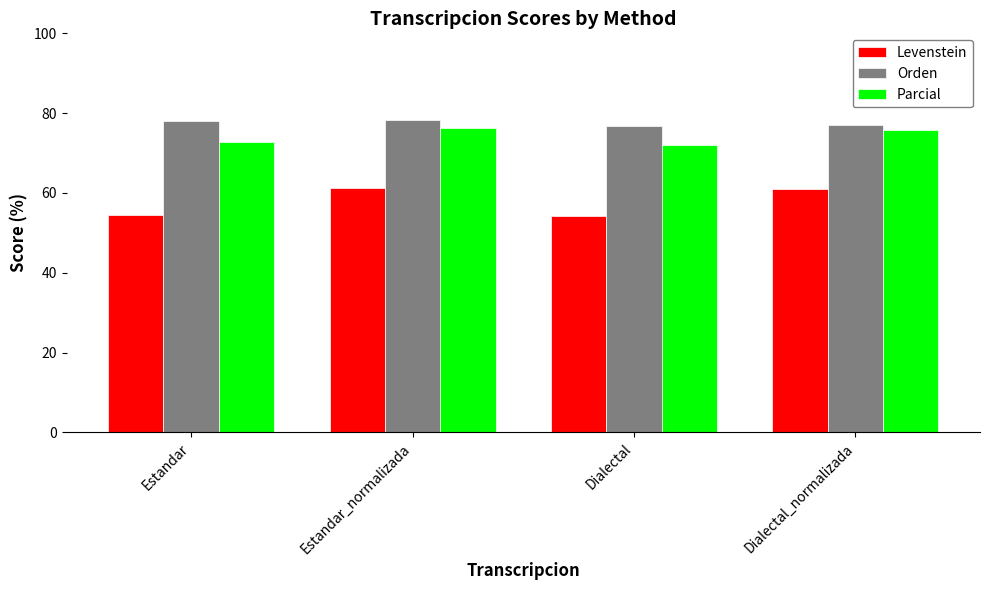

List the series in order of their peak value, highest first.

Orden, Parcial, Levenstein